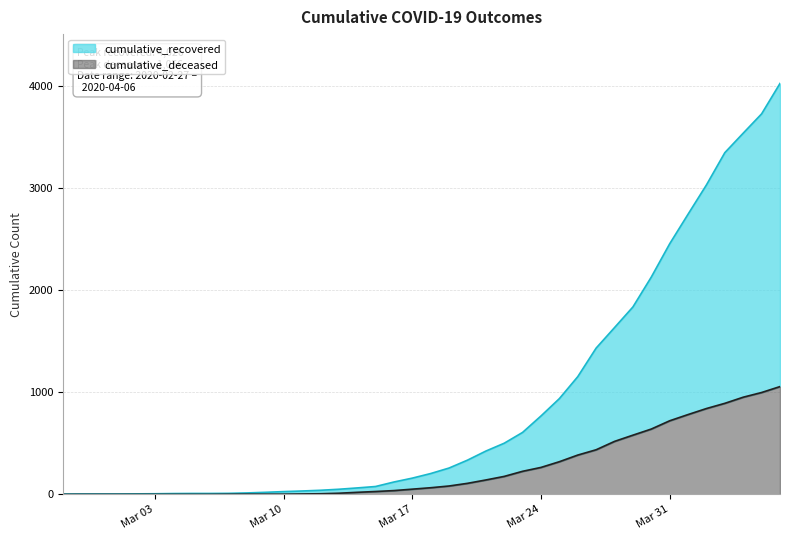

Where is cumulative_deceased nearest to the value 528?

2020-03-28